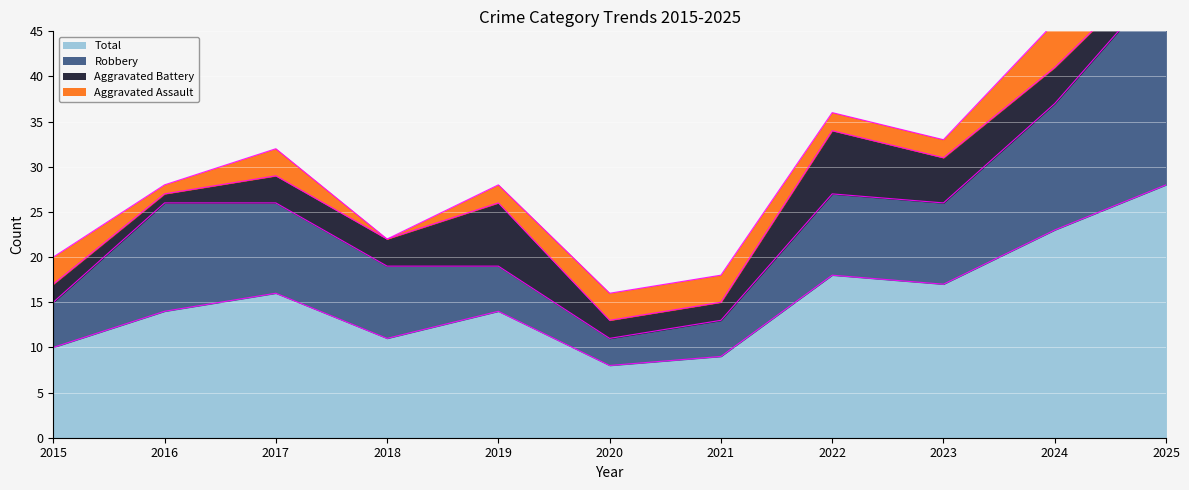

How many data points in Robbery are above 9?

4